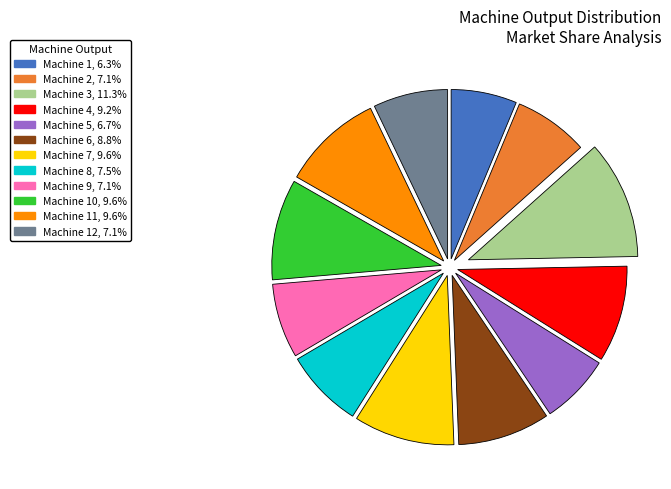

Does any single category account for the majority?

No